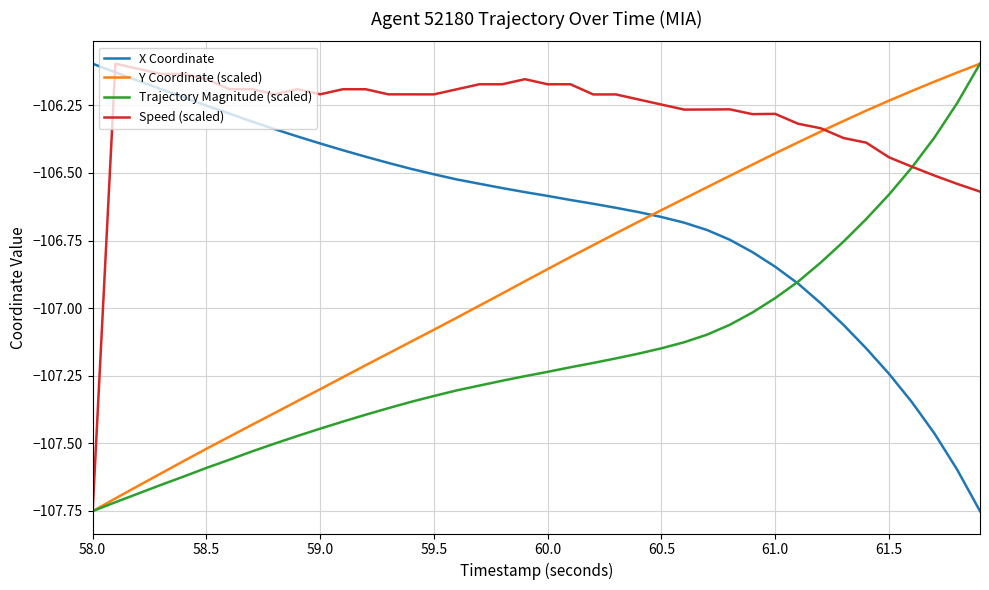

True or false: X Coordinate and Speed (scaled) cross at least once.

True